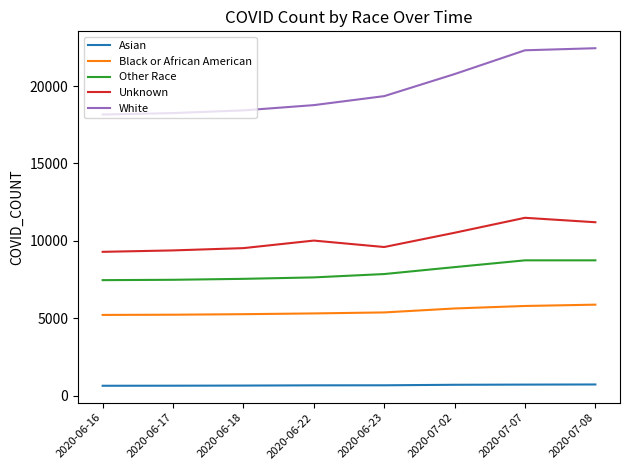

Which series has the widest spread of values?

White